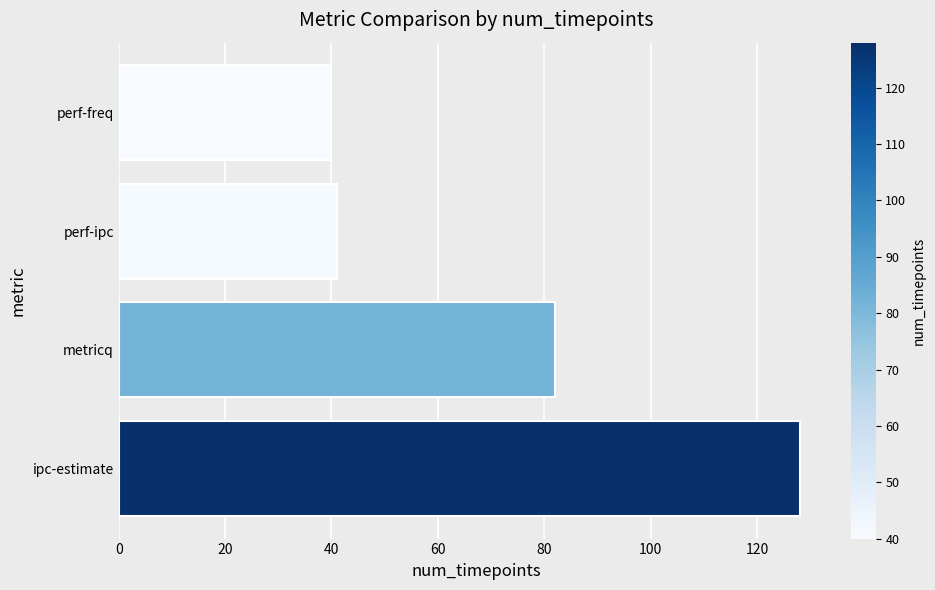

What is the change in value from ipc-estimate to metricq?

-46